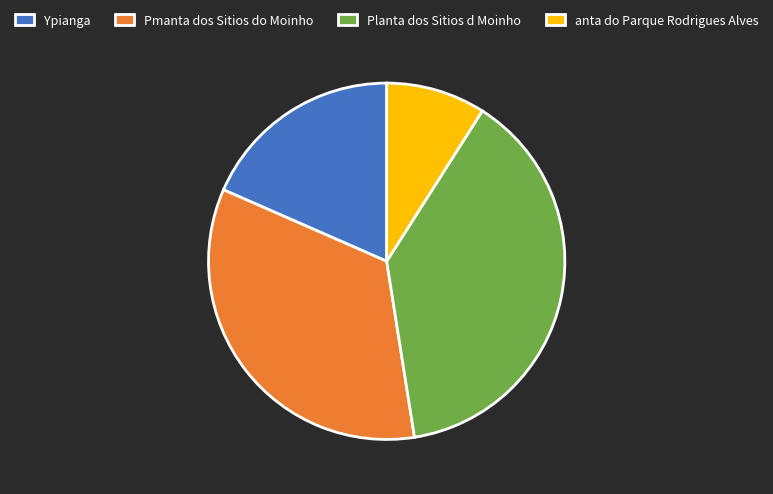

What is the smallest slice in the pie chart?

anta do Parque Rodrigues Alves